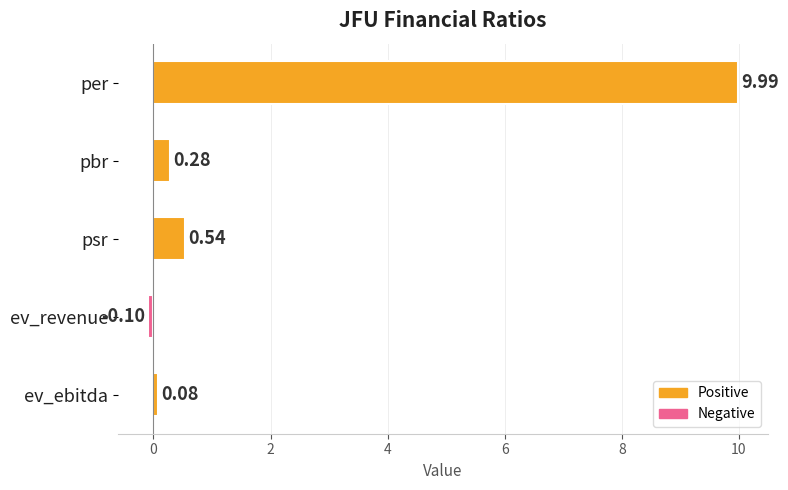

How many bars are there in total?

5